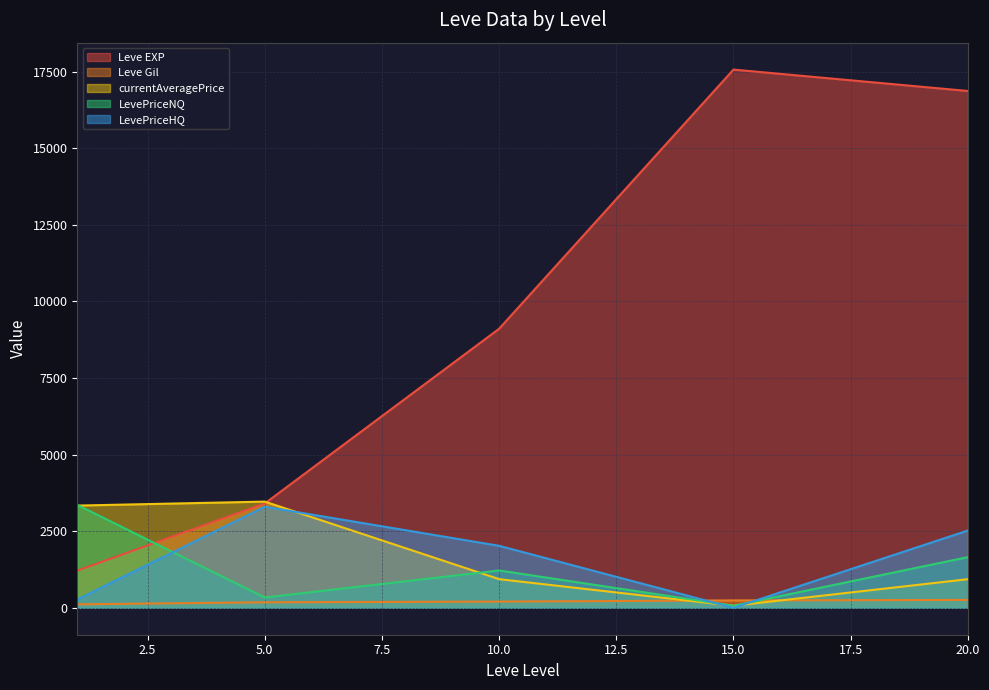

At which category is the sum across all series the highest?

20.0